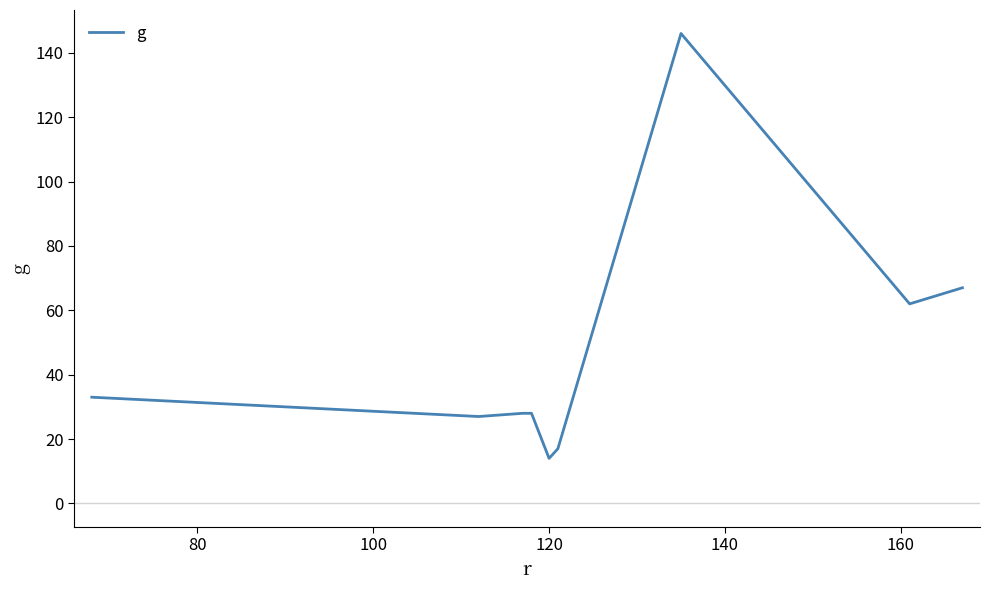

What is the greatest value displayed?

146